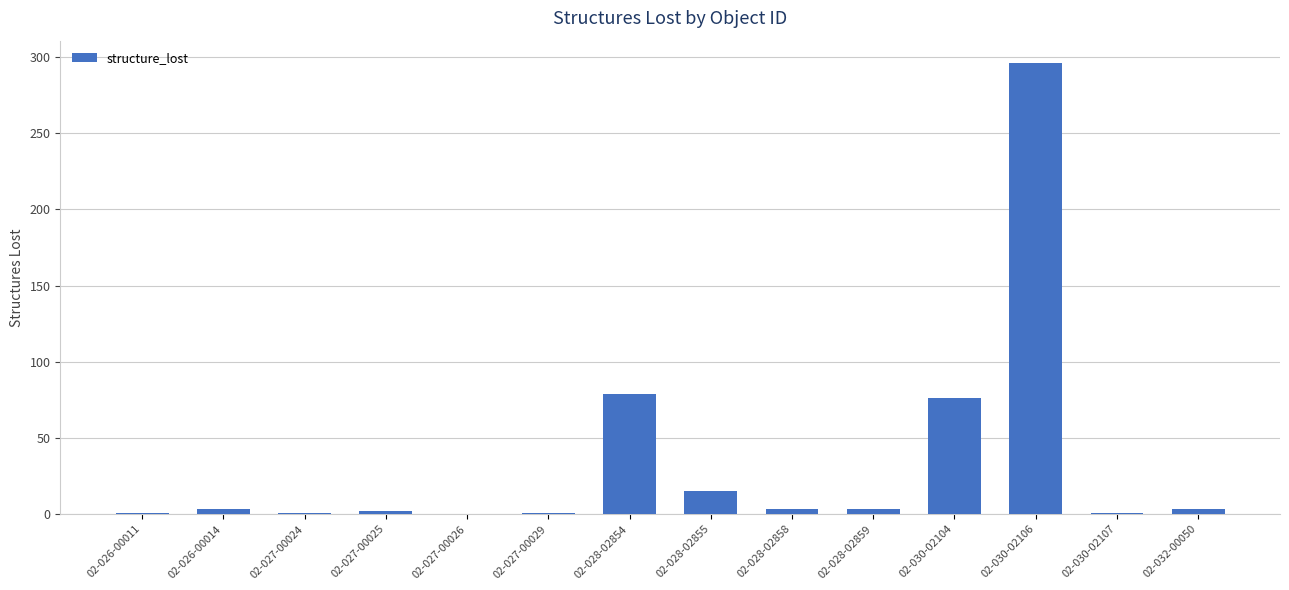

What is the sum of the values at 02-028-02859 and 02-030-02104?

79